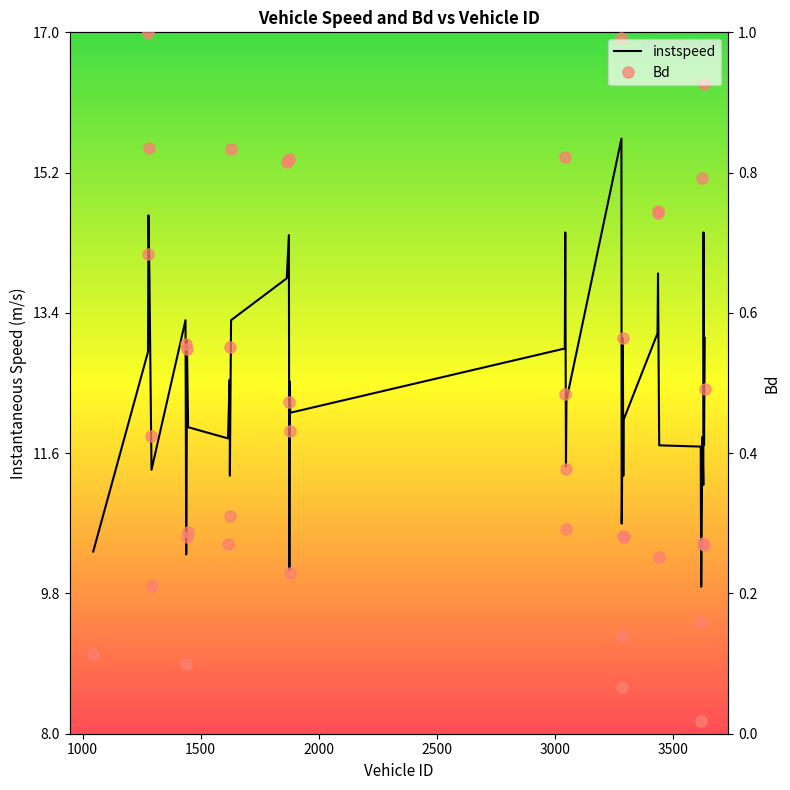

True or false: instspeed has a value of 18.7 at 3438.

False